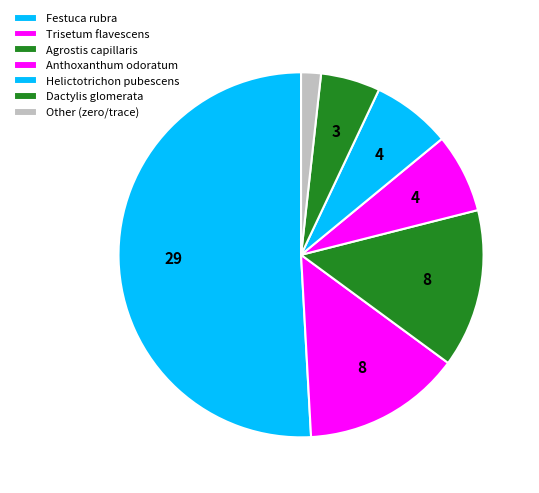

Count the number of slices in the pie.

7